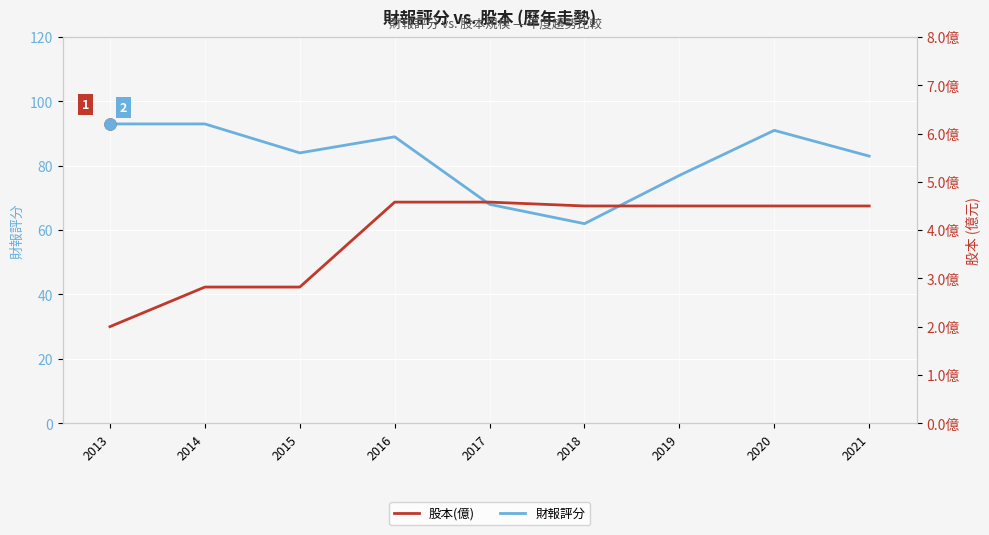

How many interior local peaks does the 財報評分 series have?

2